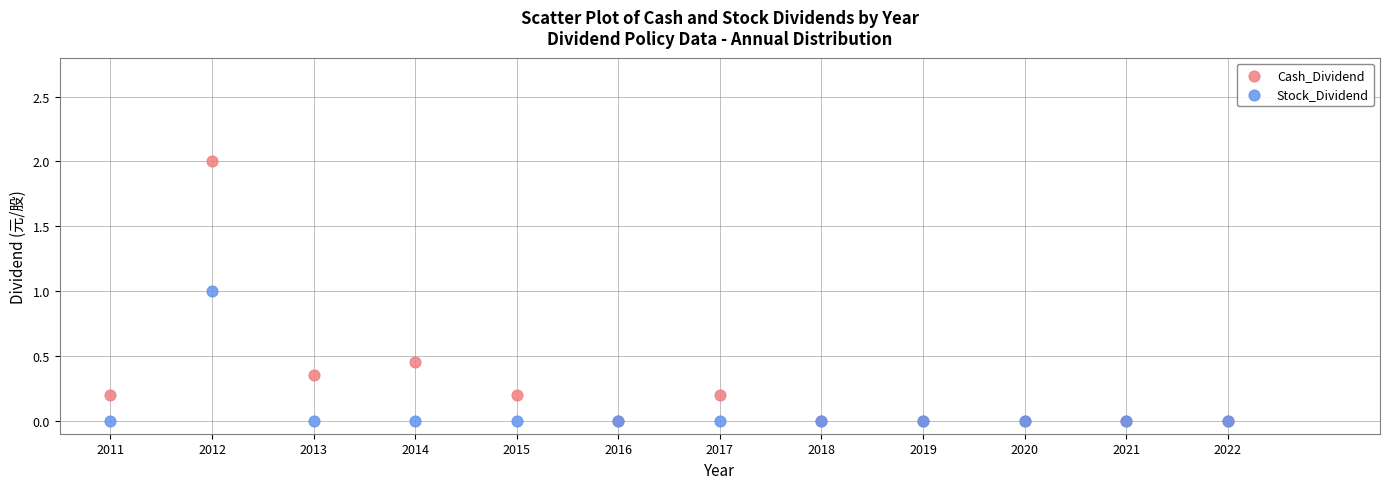

Which series contains the highest Y value?

Cash_Dividend